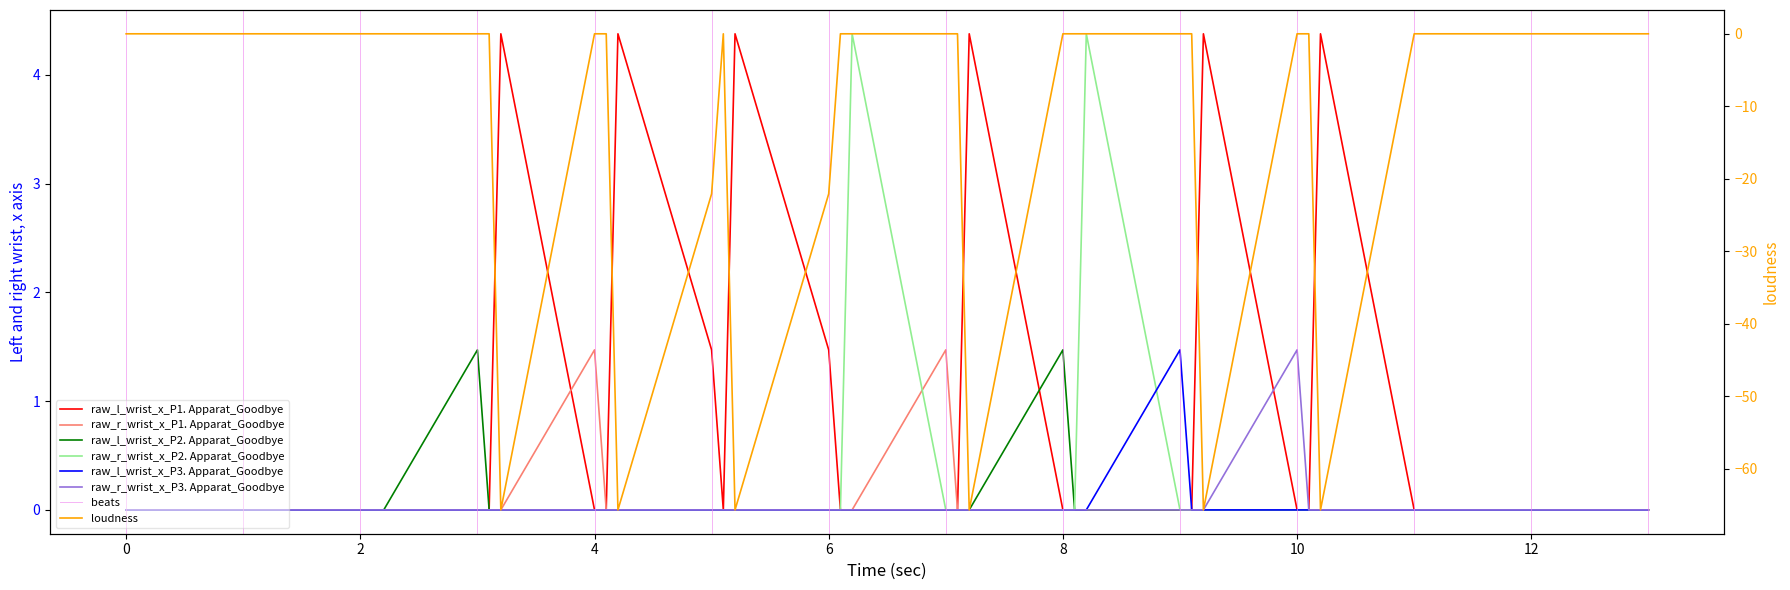

Reading left to right, what are all the values shown in this chart?

col_17 (raw_l_wrist_x_P1): 0.0=0.0	0.1=0.0	0.2=0.0	1.0=0.0	1.1=0.0	1.2=0.0	2.0=0.0	2.1=0.0	2.2=0.0	3.0=0.0	3.1=0.0	3.2=4.4	4.0=0.0	4.1=0.0	4.2=4.4	5.0=1.5	5.1=0.0	5.2=4.4	6.0=1.5	6.1=0.0	6.2=0.0	7.0=0.0	7.1=0.0	7.2=4.4	8.0=0.0	8.1=0.0	8.2=0.0	9.0=0.0	9.1=0.0	9.2=4.4	10.0=0.0	10.1=0.0	10.2=4.4	11.0=0.0	11.1=0.0	11.2=0.0	12.0=0.0	12.1=0.0	12.2=0.0	13.0=0.0
col_6 (raw_r_wrist_x_P1): 0.0=0.0	0.1=0.0	0.2=0.0	1.0=0.0	1.1=0.0	1.2=0.0	2.0=0.0	2.1=0.0	2.2=0.0	3.0=0.0	3.1=0.0	3.2=0.0	4.0=1.5	4.1=0.0	4.2=0.0	5.0=0.0	5.1=0.0	5.2=0.0	6.0=0.0	6.1=0.0	6.2=0.0	7.0=1.5	7.1=0.0	7.2=0.0	8.0=0.0	8.1=0.0	8.2=0.0	9.0=0.0	9.1=0.0	9.2=0.0	10.0=0.0	10.1=0.0	10.2=0.0	11.0=0.0	11.1=0.0	11.2=0.0	12.0=0.0	12.1=0.0	12.2=0.0	13.0=0.0
col_5 (raw_l_wrist_x_P2): 0.0=0.0	0.1=0.0	0.2=0.0	1.0=0.0	1.1=0.0	1.2=0.0	2.0=0.0	2.1=0.0	2.2=0.0	3.0=1.5	3.1=0.0	3.2=0.0	4.0=0.0	4.1=0.0	4.2=0.0	5.0=0.0	5.1=0.0	5.2=0.0	6.0=0.0	6.1=0.0	6.2=0.0	7.0=0.0	7.1=0.0	7.2=0.0	8.0=1.5	8.1=0.0	8.2=0.0	9.0=0.0	9.1=0.0	9.2=0.0	10.0=0.0	10.1=0.0	10.2=0.0	11.0=0.0	11.1=0.0	11.2=0.0	12.0=0.0	12.1=0.0	12.2=0.0	13.0=0.0
col_14 (raw_r_wrist_x_P2): 0.0=0.0	0.1=0.0	0.2=0.0	1.0=0.0	1.1=0.0	1.2=0.0	2.0=0.0	2.1=0.0	2.2=0.0	3.0=0.0	3.1=0.0	3.2=0.0	4.0=0.0	4.1=0.0	4.2=0.0	5.0=0.0	5.1=0.0	5.2=0.0	6.0=0.0	6.1=0.0	6.2=4.4	7.0=0.0	7.1=0.0	7.2=0.0	8.0=0.0	8.1=0.0	8.2=4.4	9.0=0.0	9.1=0.0	9.2=0.0	10.0=0.0	10.1=0.0	10.2=0.0	11.0=0.0	11.1=0.0	11.2=0.0	12.0=0.0	12.1=0.0	12.2=0.0	13.0=0.0
col_4 (raw_l_wrist_x_P3): 0.0=0.0	0.1=0.0	0.2=0.0	1.0=0.0	1.1=0.0	1.2=0.0	2.0=0.0	2.1=0.0	2.2=0.0	3.0=0.0	3.1=0.0	3.2=0.0	4.0=0.0	4.1=0.0	4.2=0.0	5.0=0.0	5.1=0.0	5.2=0.0	6.0=0.0	6.1=0.0	6.2=0.0	7.0=0.0	7.1=0.0	7.2=0.0	8.0=0.0	8.1=0.0	8.2=0.0	9.0=1.5	9.1=0.0	9.2=0.0	10.0=0.0	10.1=0.0	10.2=0.0	11.0=0.0	11.1=0.0	11.2=0.0	12.0=0.0	12.1=0.0	12.2=0.0	13.0=0.0
col_22 (raw_r_wrist_x_P3): 0.0=0.0	0.1=0.0	0.2=0.0	1.0=0.0	1.1=0.0	1.2=0.0	2.0=0.0	2.1=0.0	2.2=0.0	3.0=0.0	3.1=0.0	3.2=0.0	4.0=0.0	4.1=0.0	4.2=0.0	5.0=0.0	5.1=0.0	5.2=0.0	6.0=0.0	6.1=0.0	6.2=0.0	7.0=0.0	7.1=0.0	7.2=0.0	8.0=0.0	8.1=0.0	8.2=0.0	9.0=0.0	9.1=0.0	9.2=0.0	10.0=1.5	10.1=0.0	10.2=0.0	11.0=0.0	11.1=0.0	11.2=0.0	12.0=0.0	12.1=0.0	12.2=0.0	13.0=0.0